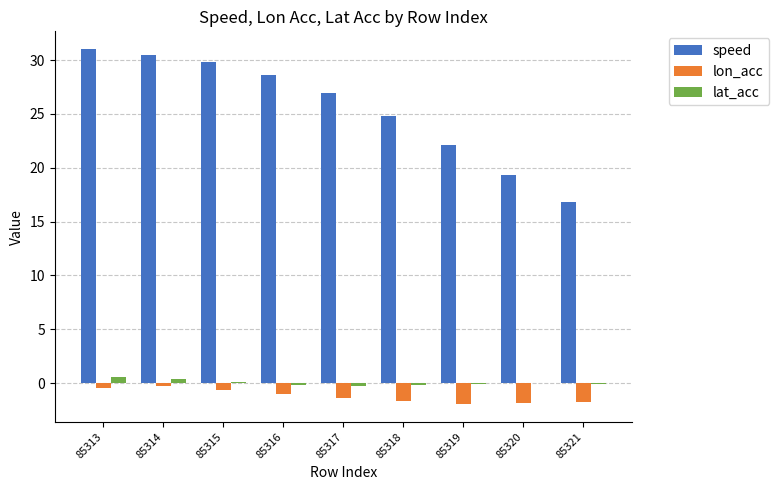

At which label does speed first exceed 26?

85313